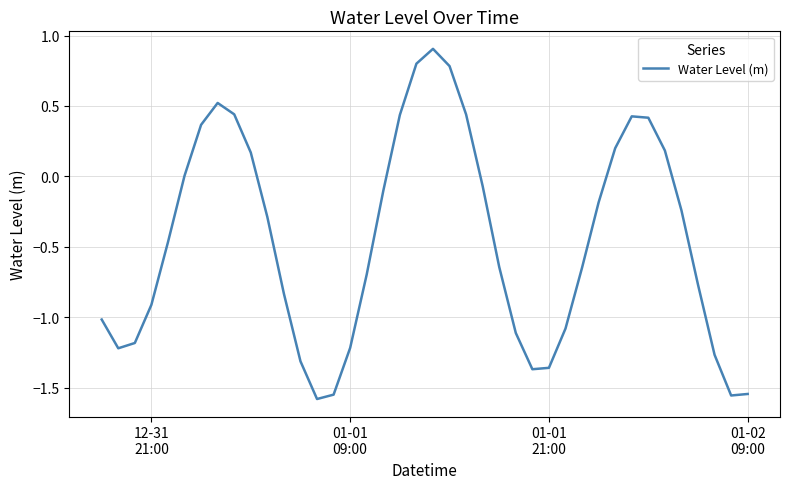

What is the greatest value displayed?

0.9